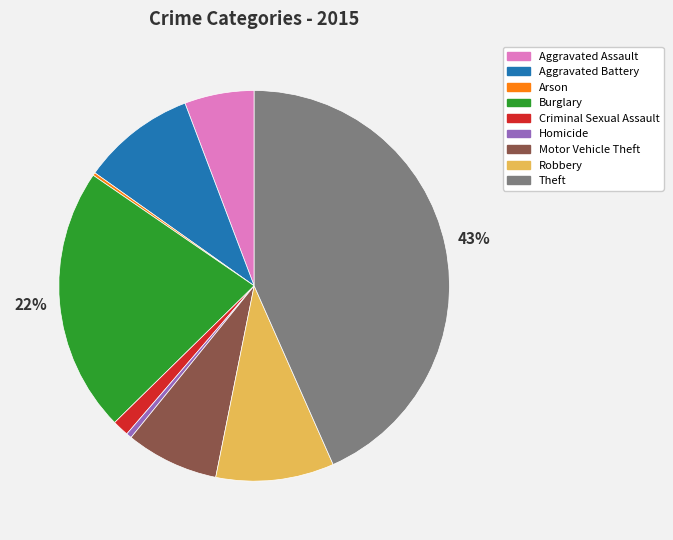

What is the largest slice in the pie chart?

Theft